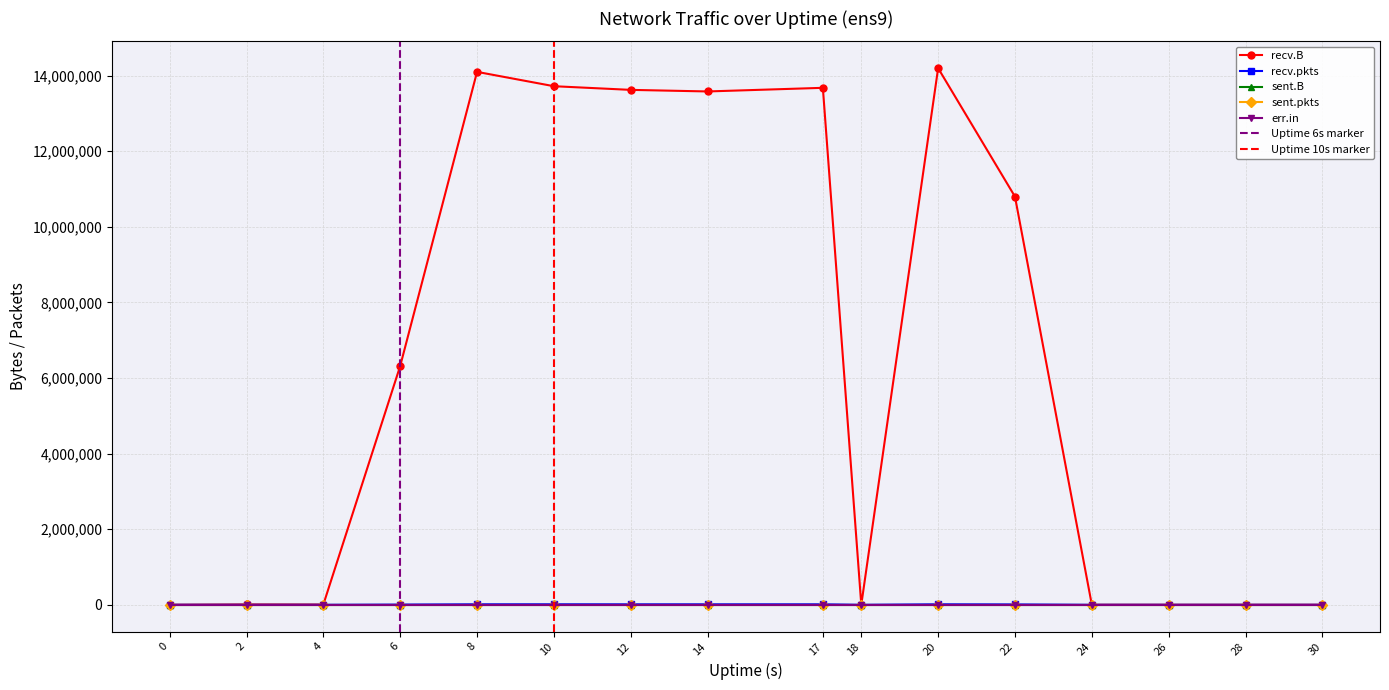

What is the total value across all series at 14?

13592670